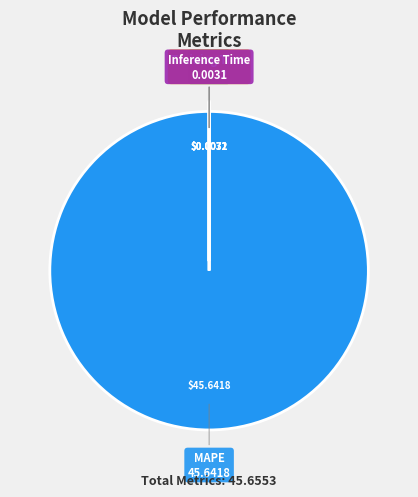

Which category accounts for the majority?

MAPE